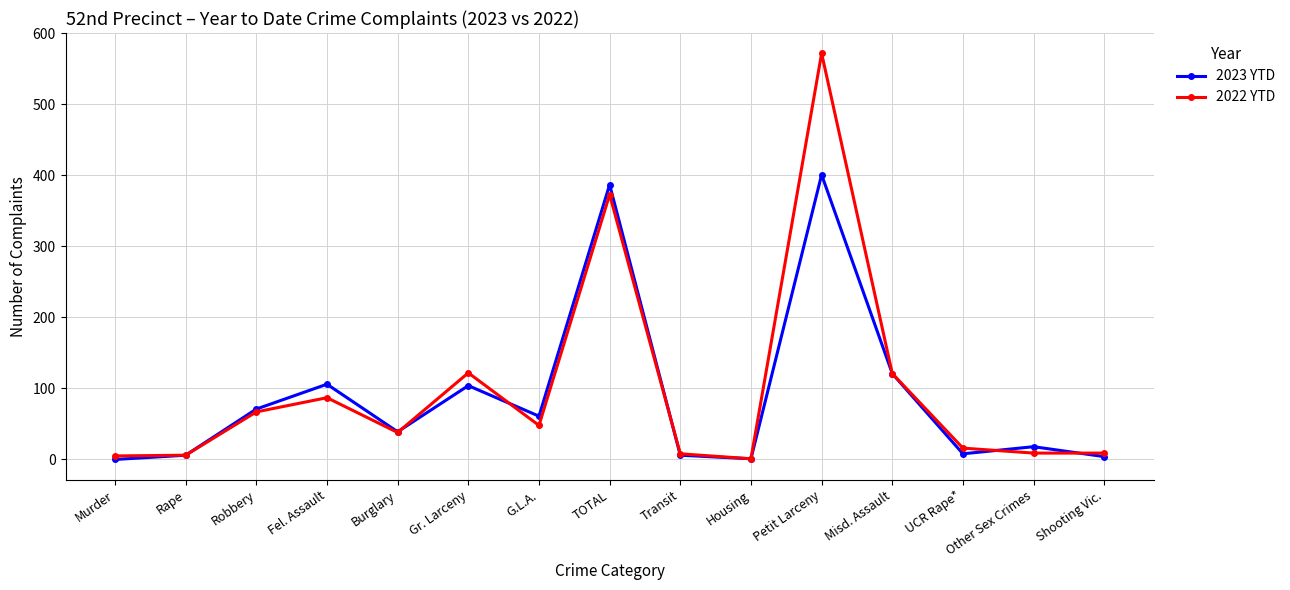

What is the difference between the maximum and minimum values in the 2023 YTD series?

401